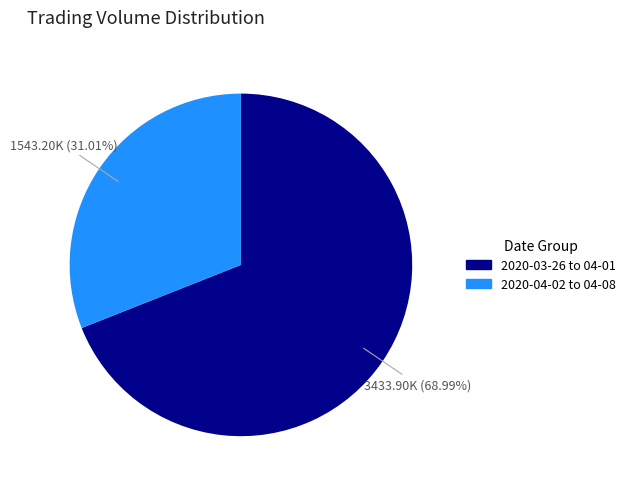

Does any single category account for the majority?

Yes